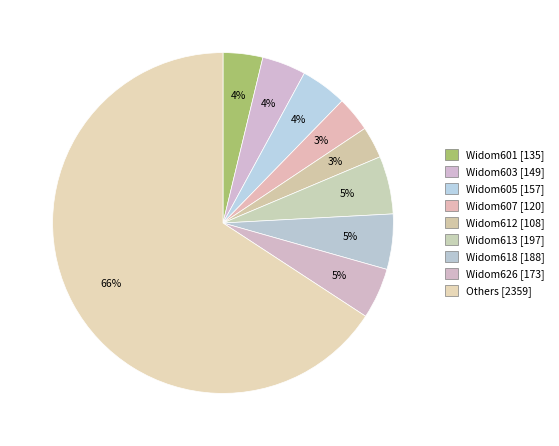

Count the number of slices in the pie.

9